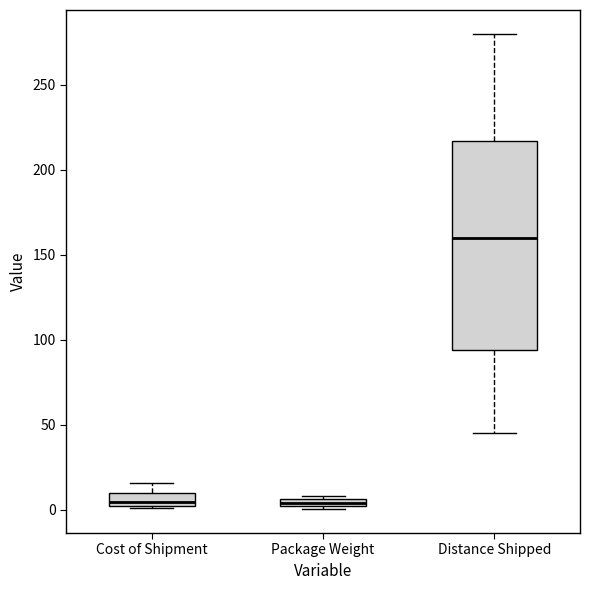

Where is the upper edge of the box for Package Weight on the y-axis? The values are not printed on the chart, so give them approximately, as read against the axis.

5